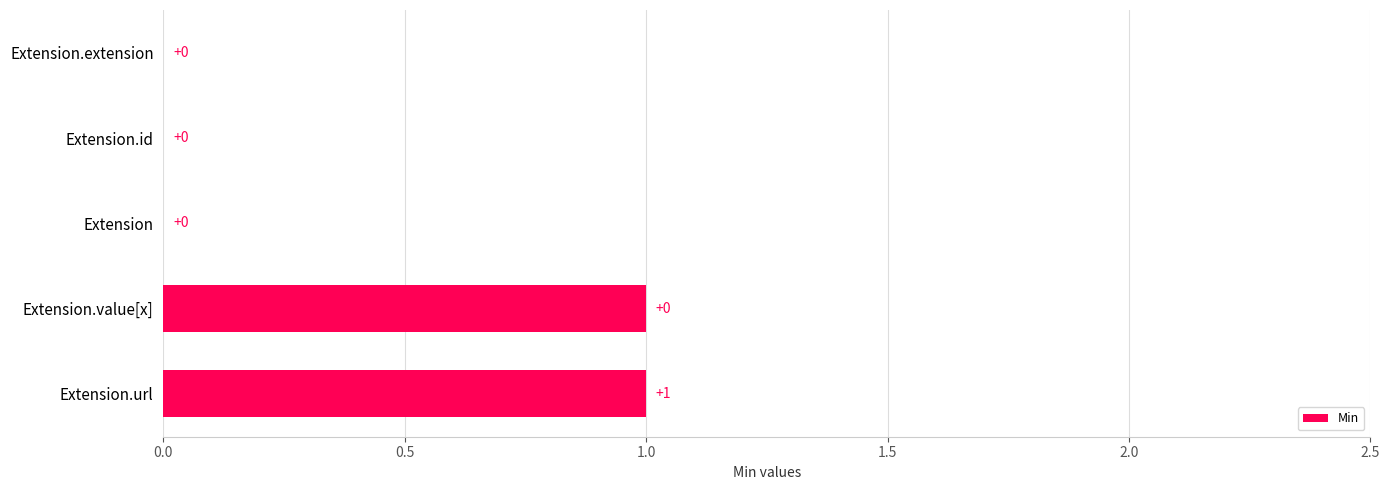

True or false: the data shows -1 at Extension.id.

False